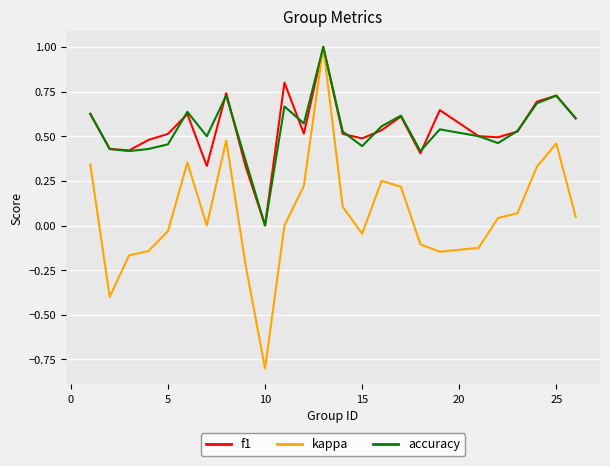

What is the sum of all f1 values?

13.5